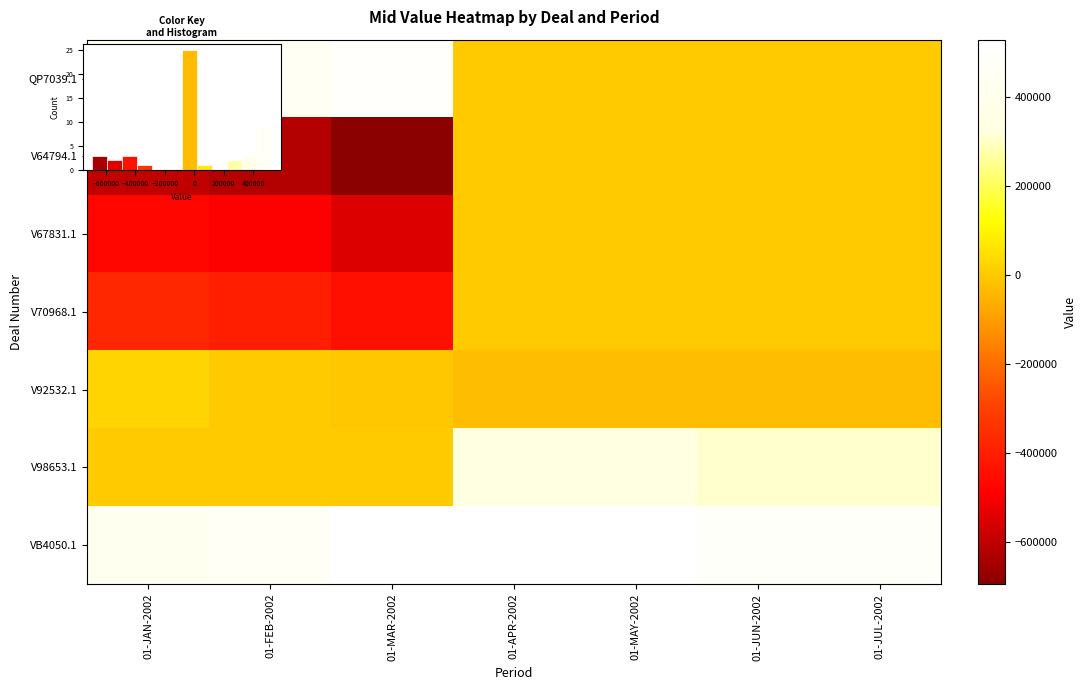

What is the average value of the V98653.1 series?

181059.9